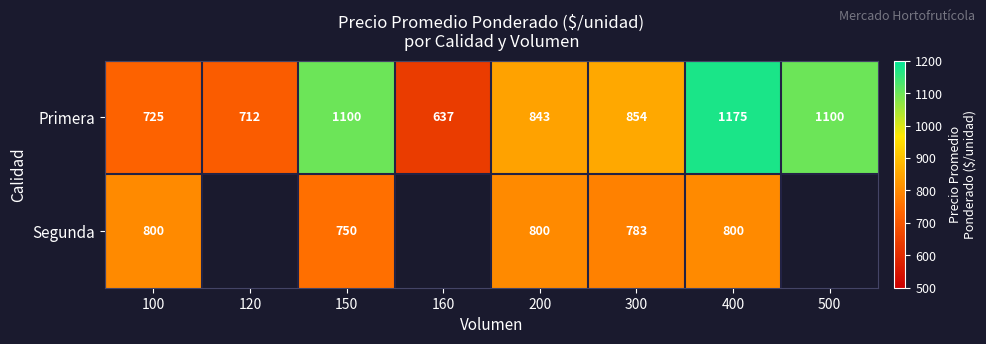

What is the difference between the highest and lowest values at 200?

43